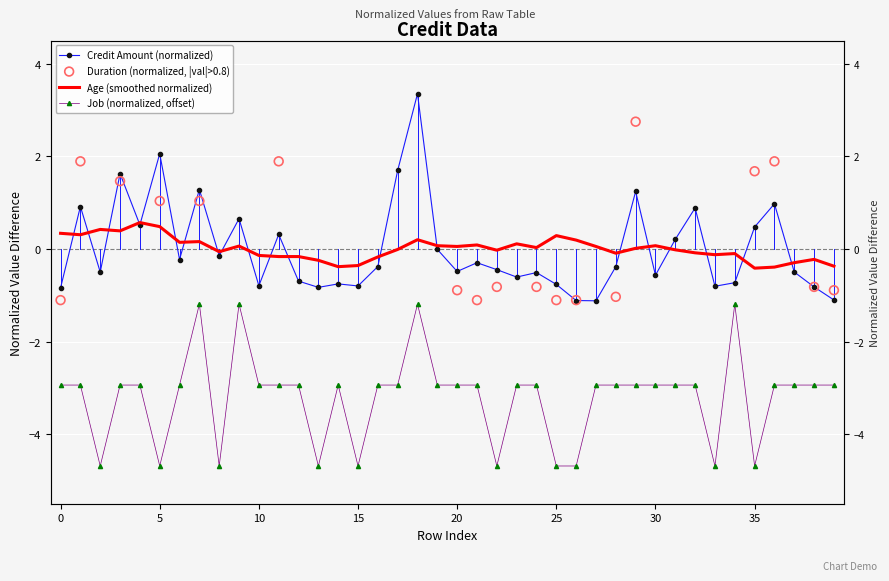

At which category is the sum across all series the highest?

18